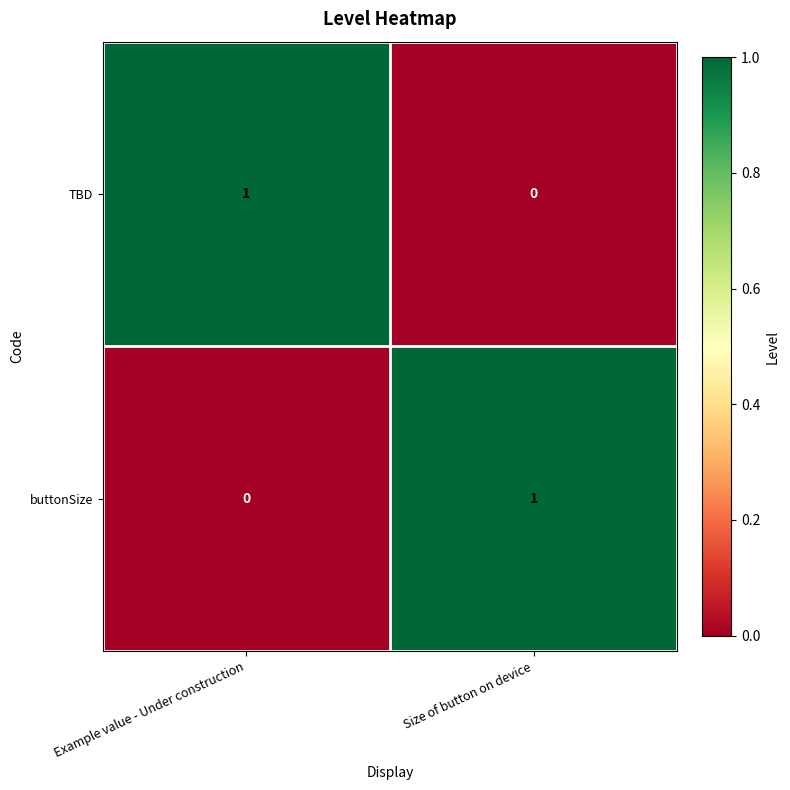

How many values in the TBD series are below 1?

1